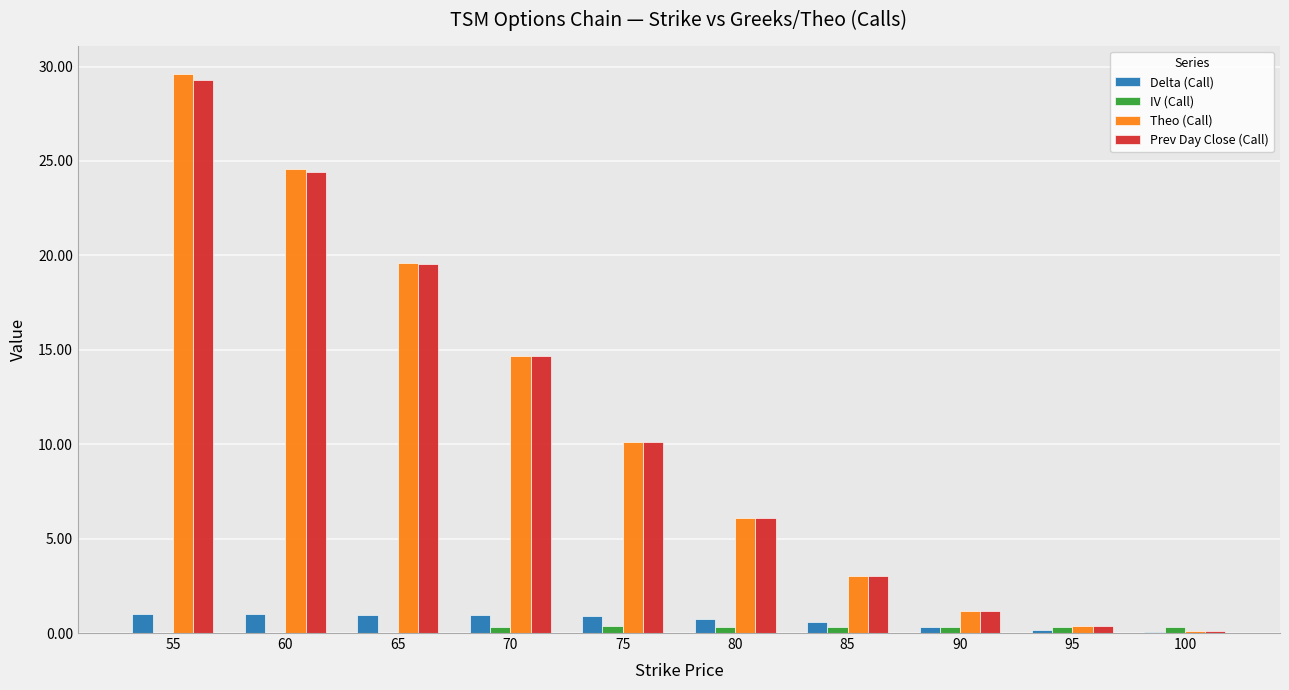

What is the approximate value of IV (Call) at 75?

0.4